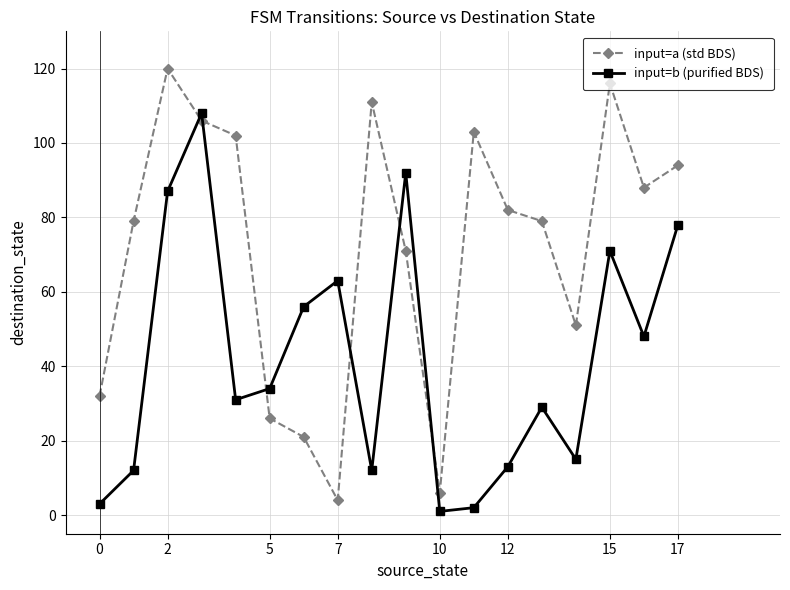

What is the sum of all input=b (purified BDS) values?

755